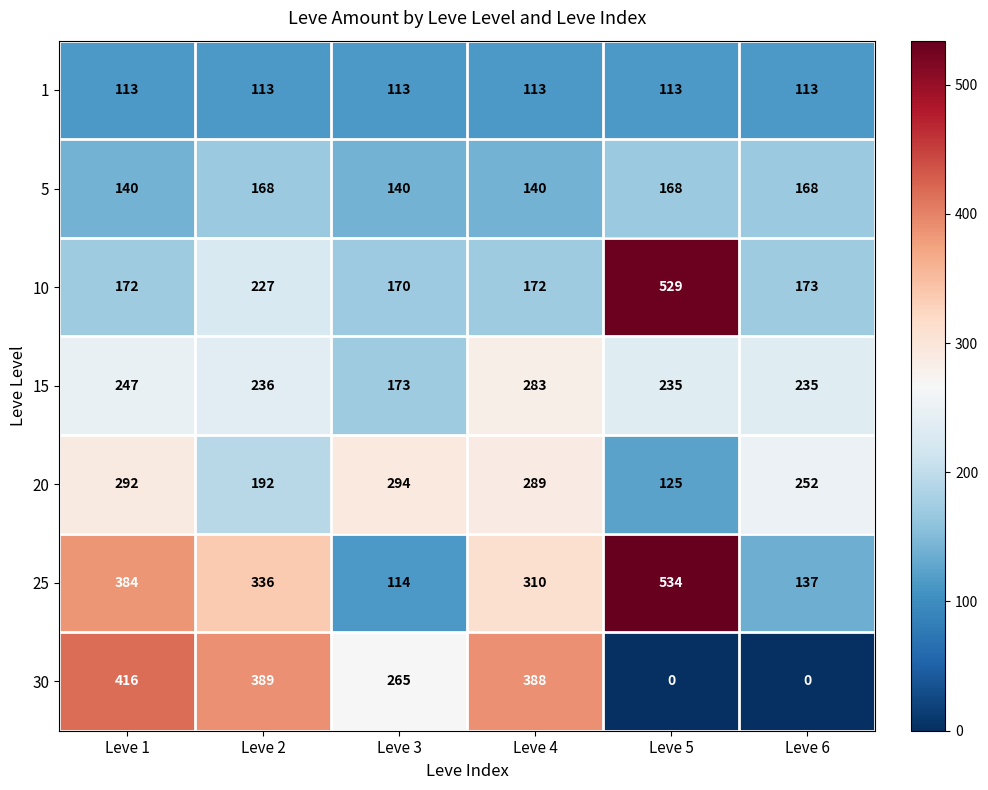

At which category is the sum across all series the highest?

Leve 1